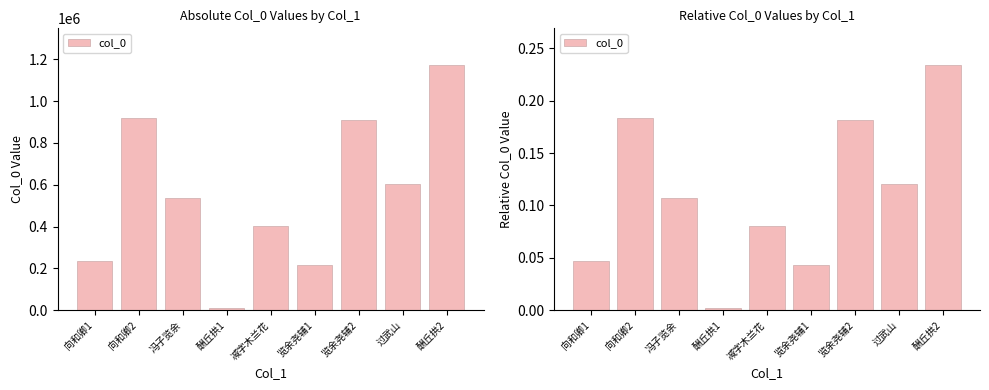

What is the change in value from 冯子览余 to 酬丘拱1?

-0.1